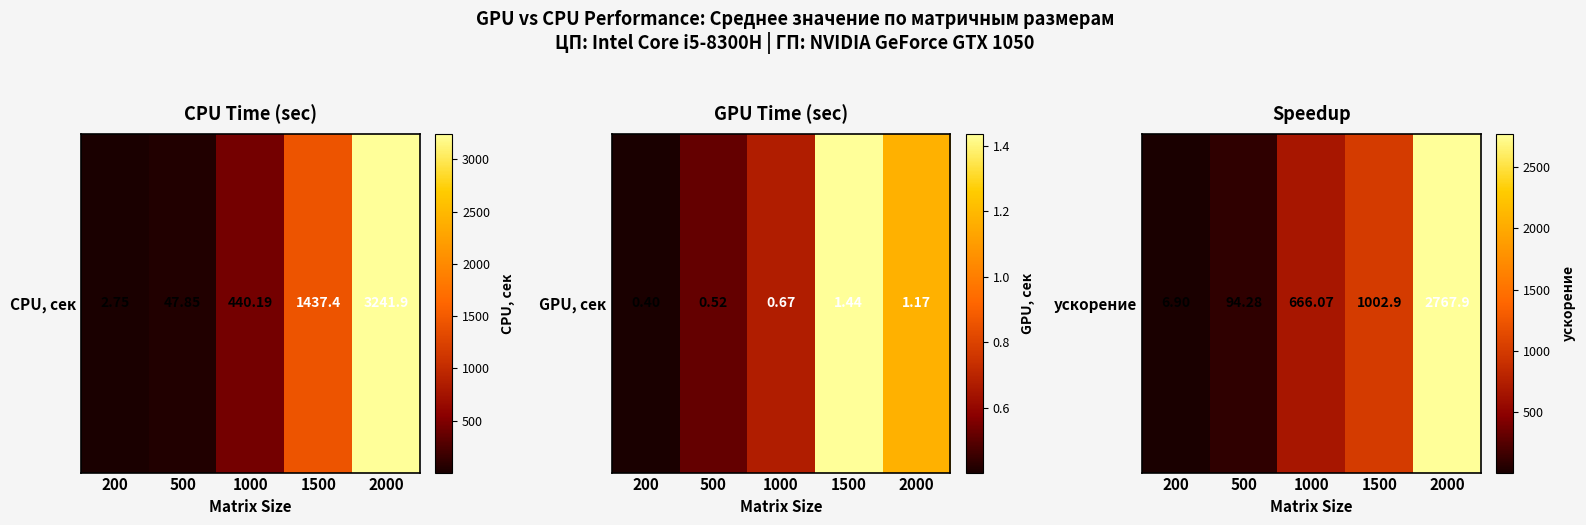

What is the average value?

907.6